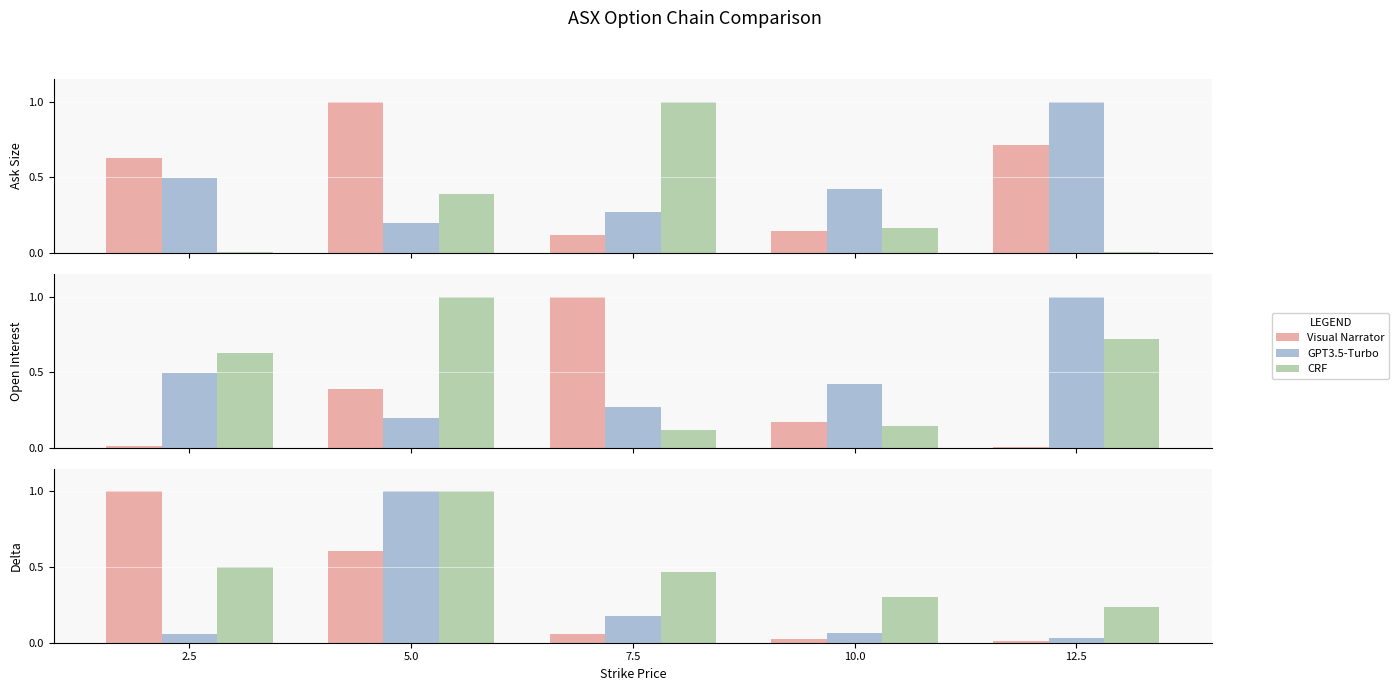

What is the sum of all CRF values?

1.6